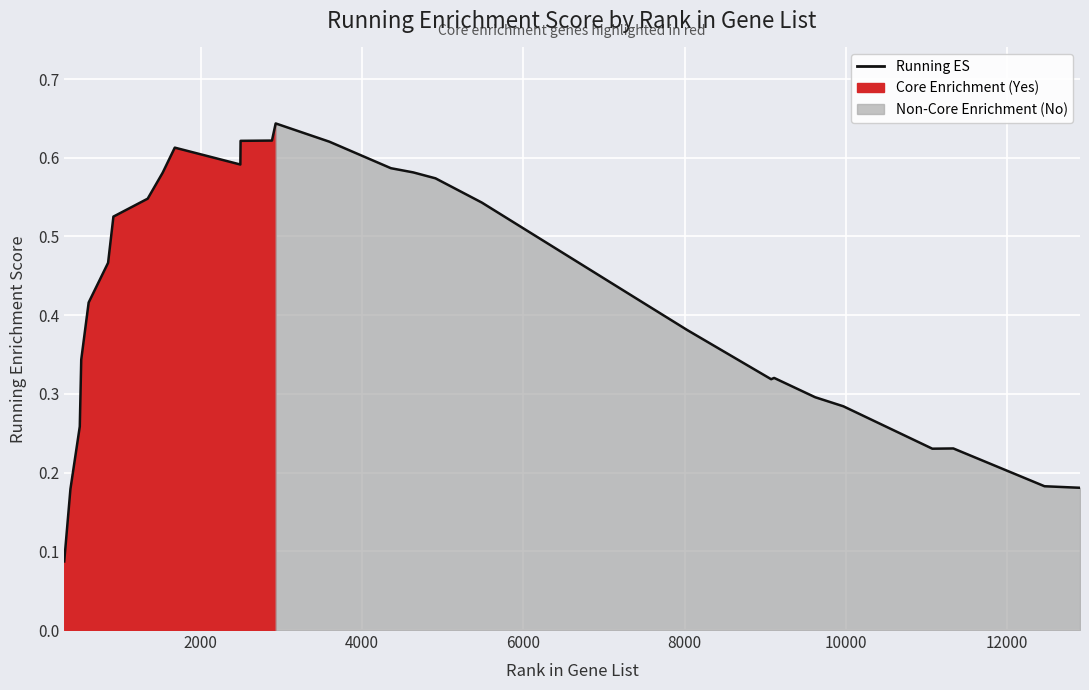

Which has a higher value, 0 or 22?

22